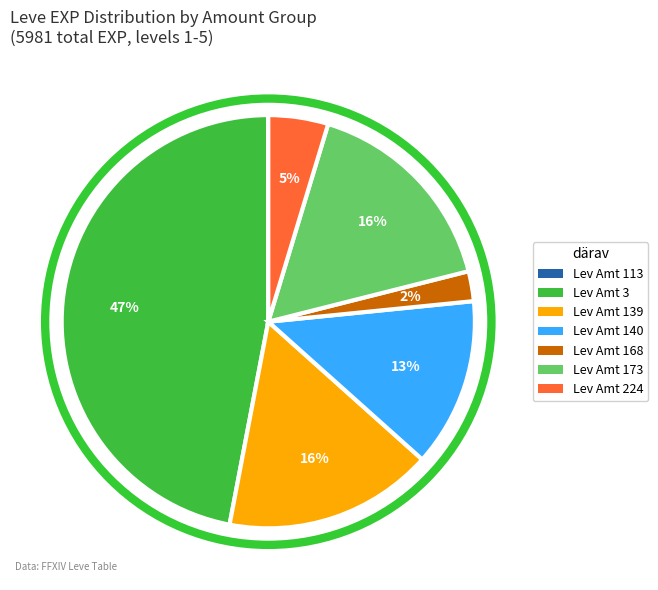

Does any single category account for the majority?

No